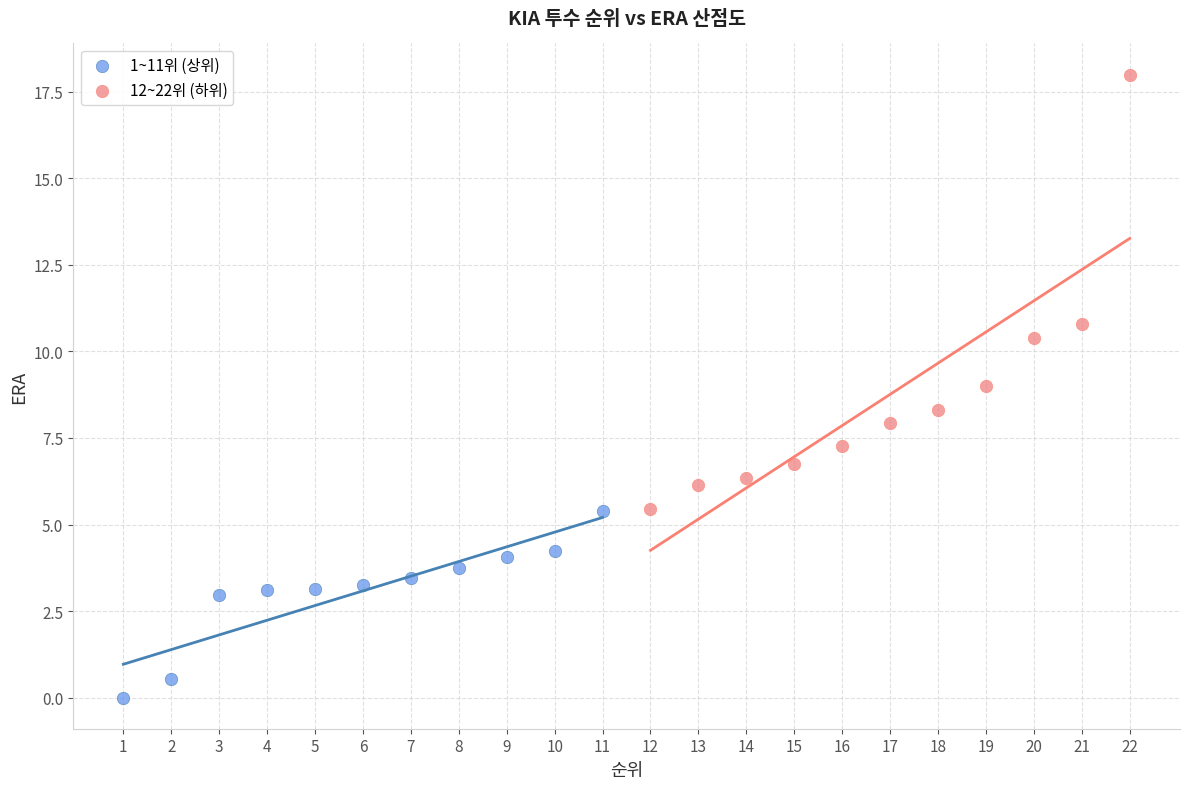

Which series contains the highest Y value?

12~22위 (하위)